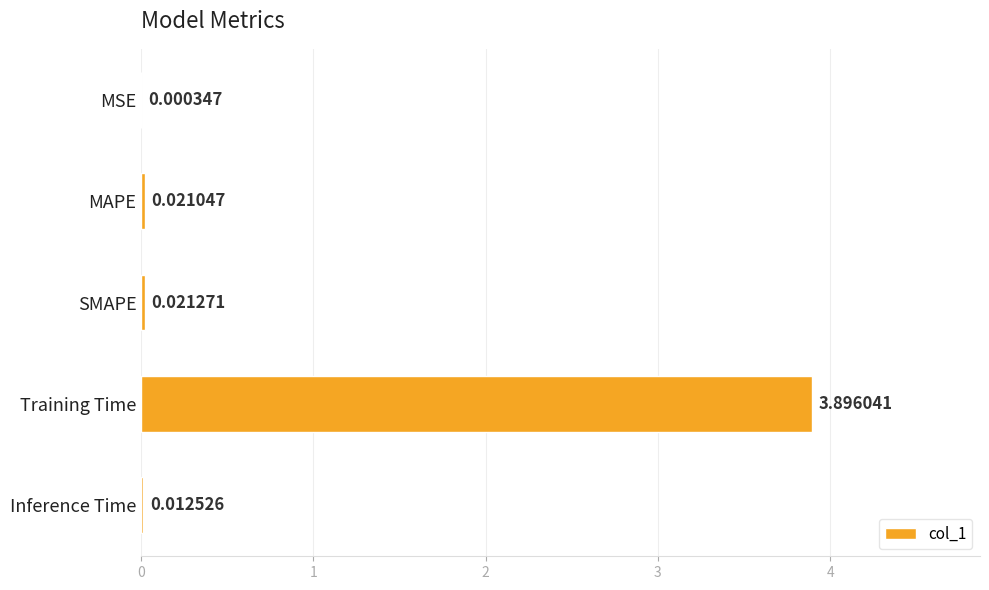

Which category has the highest value across all series?

Training Time